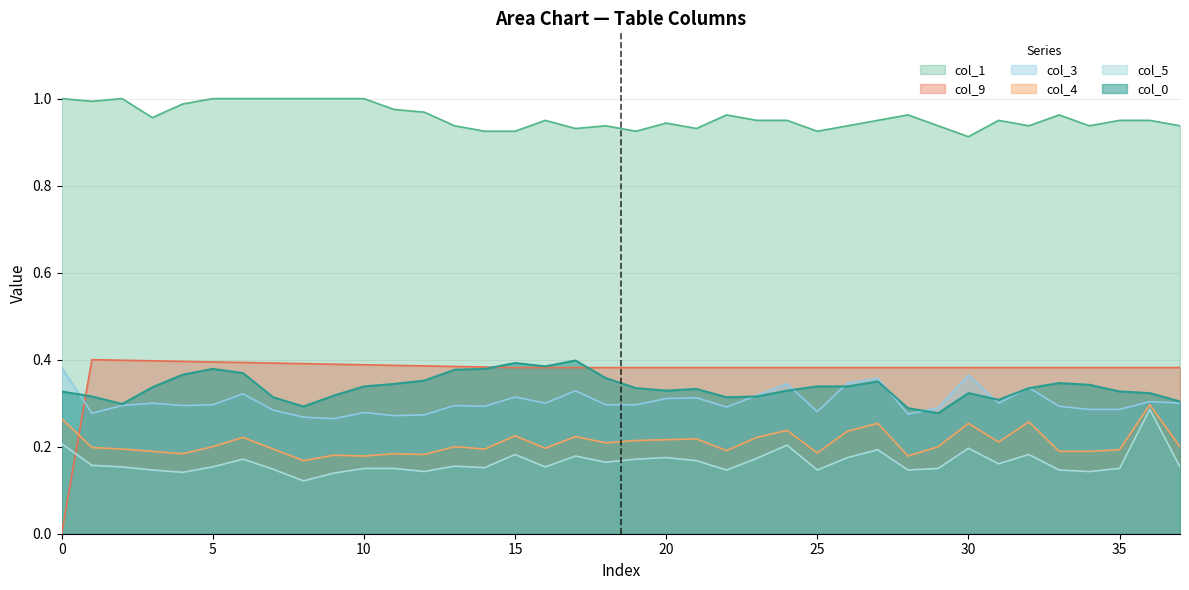

At how many categories does at least one series exceed 0?

38